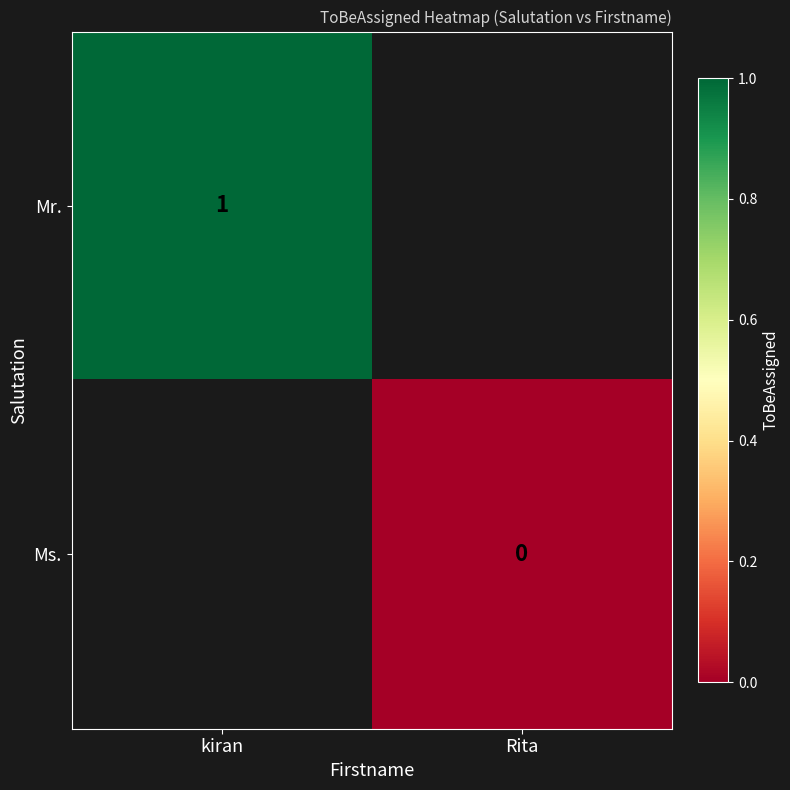

How many distinct data groups are displayed?

2